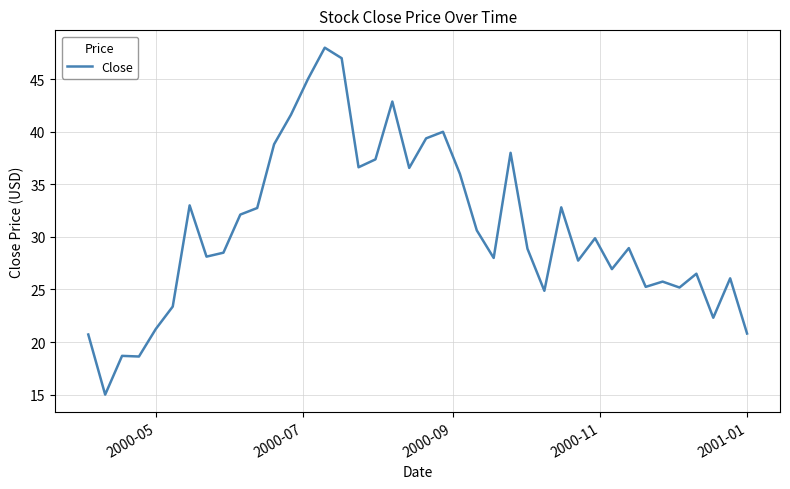

What is the greatest value displayed?

48.0